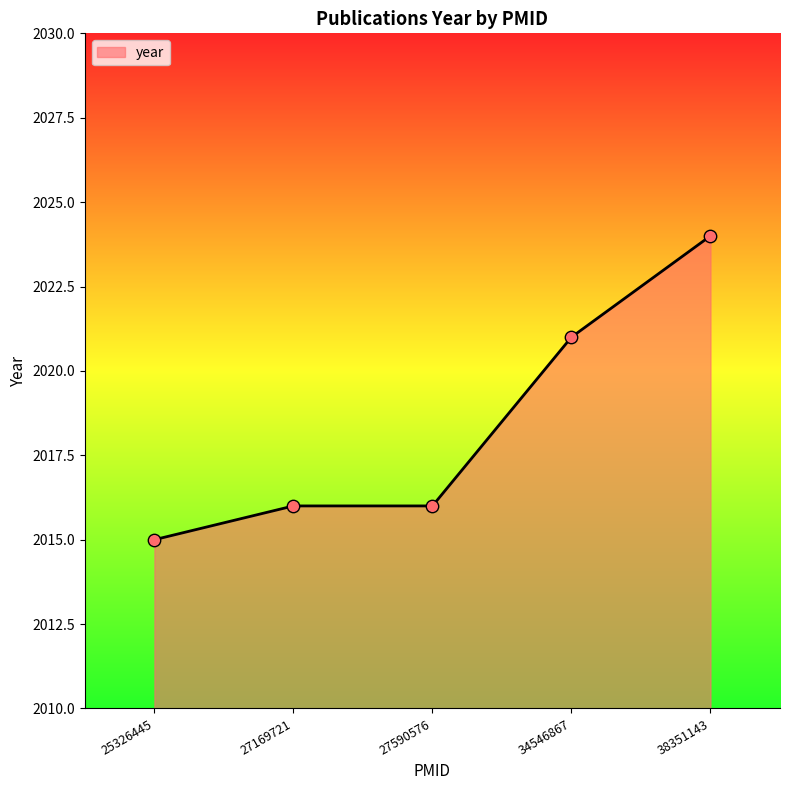

Approximately how many times larger is the value at 27169721 compared to 38351143?

1.0